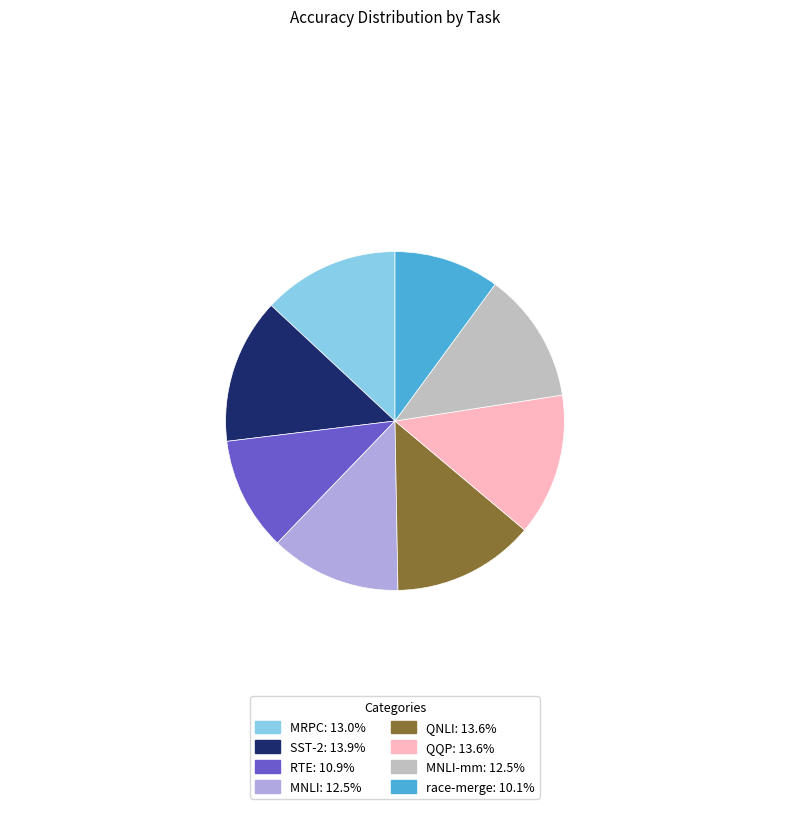

Is there a majority slice in this chart?

No